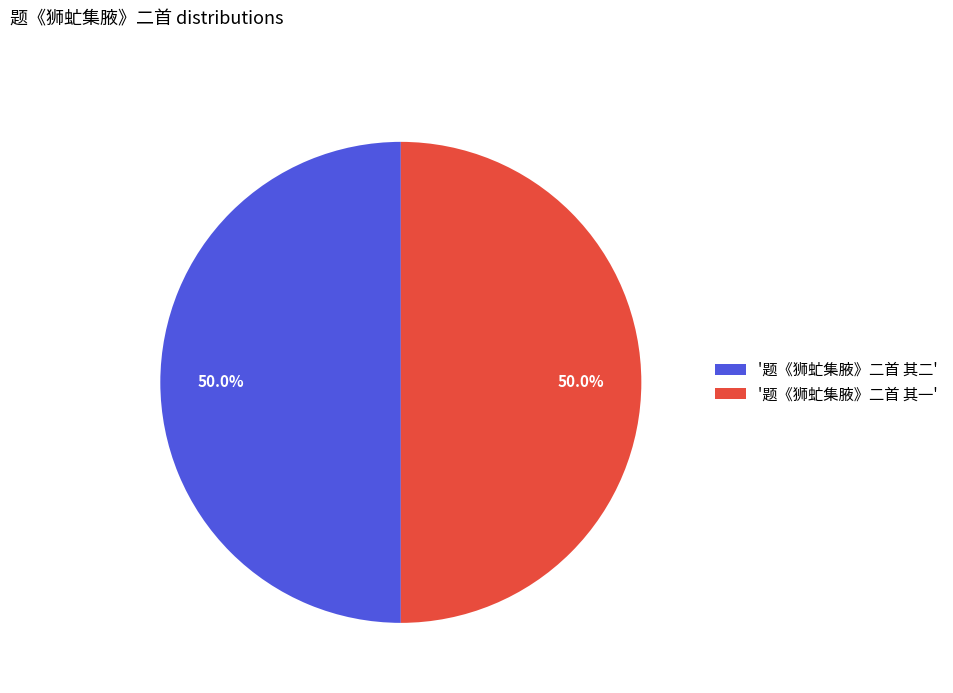

Approximately how many times larger is the value at '题《狮虻集腋》二首 其二' compared to '题《狮虻集腋》二首 其一'?

1.0